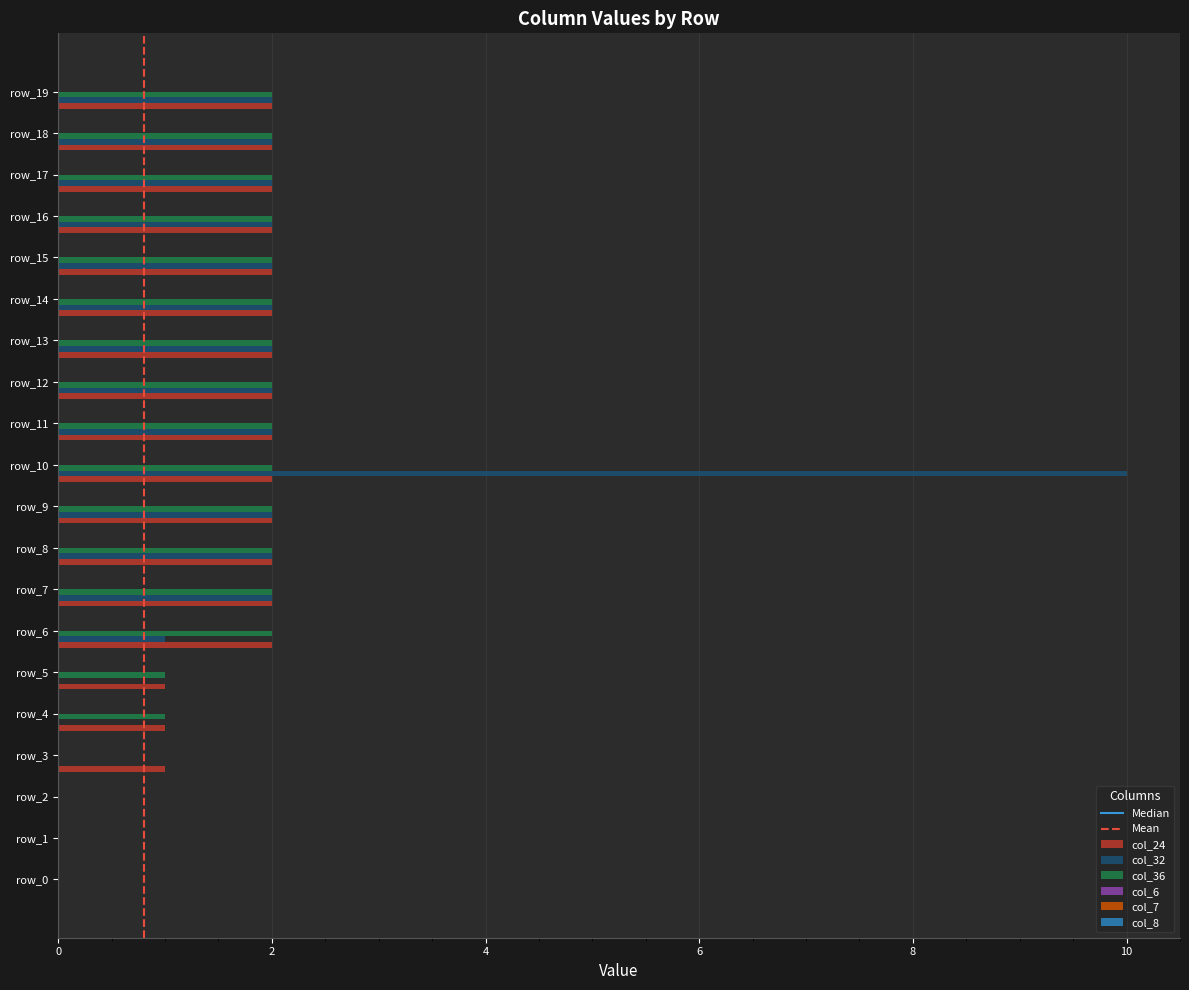

The col_32 series shows 0 at row_5. True or false?

True